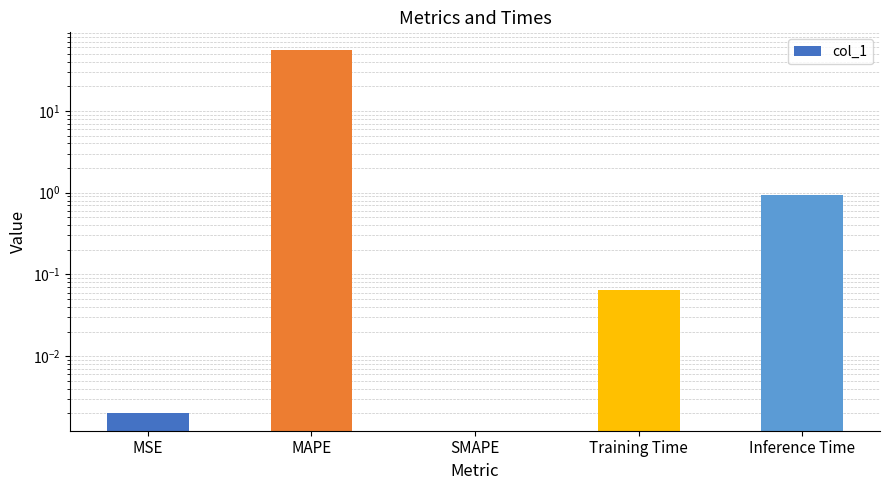

How many bars are there in total?

5